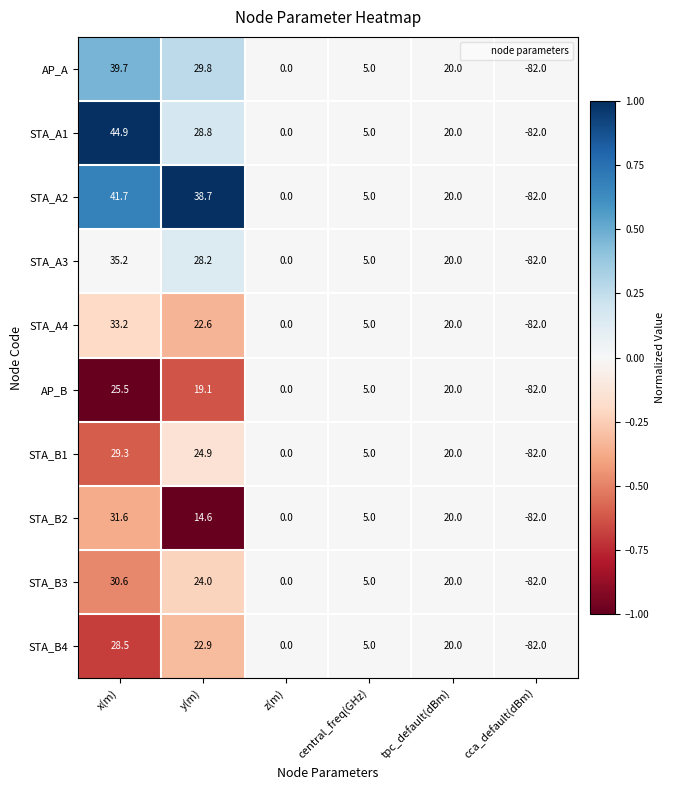

At x(m), list the series in order from largest to smallest.

STA_A1, STA_A2, AP_A, STA_A3, STA_A4, STA_B2, STA_B3, STA_B1, STA_B4, AP_B